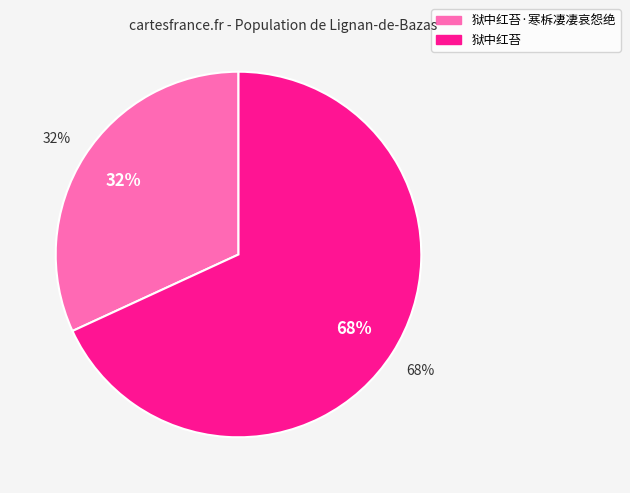

Rank the categories by value from lowest to highest.

狱中红苔·寒柝凄凄哀怨绝, 狱中红苔